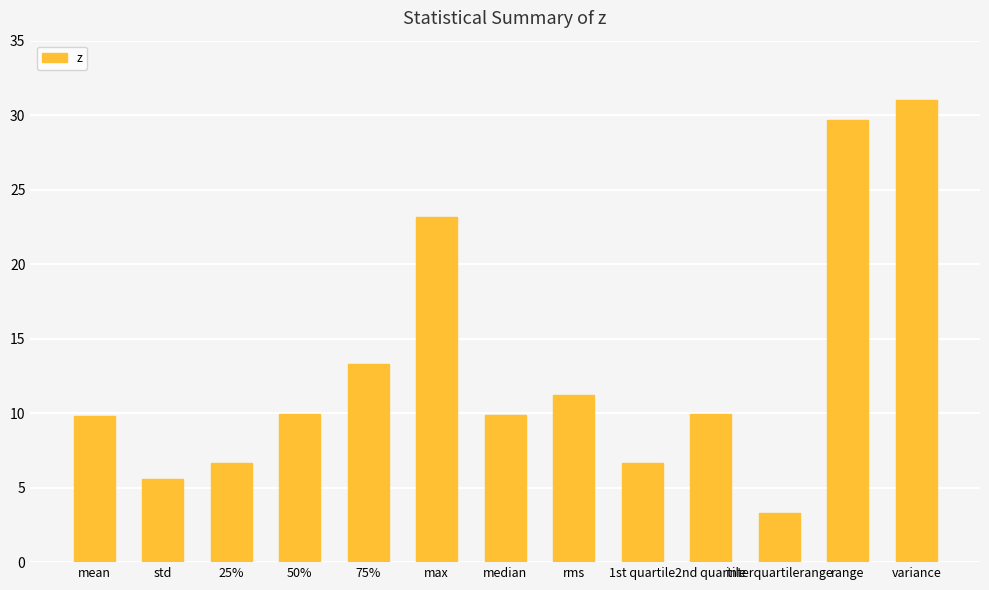

What is the maximum value shown in the chart?

31.0